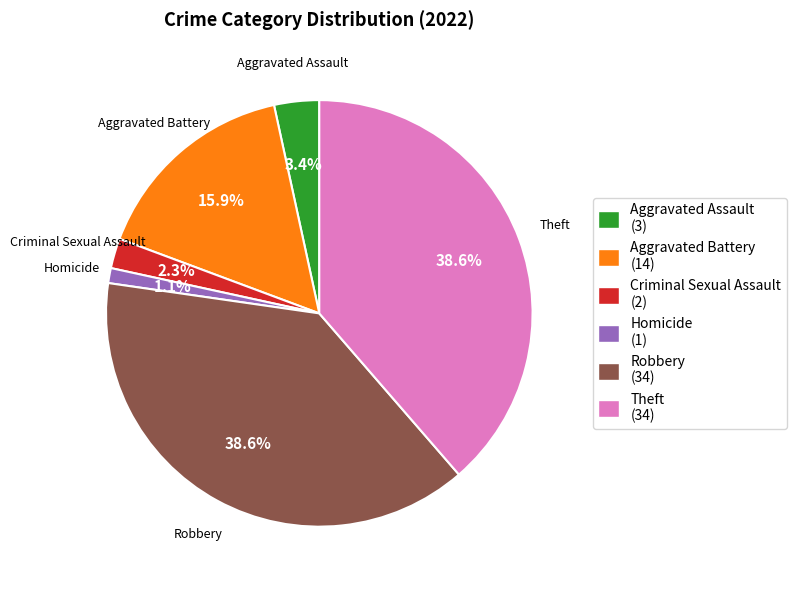

Count the number of slices in the pie.

6